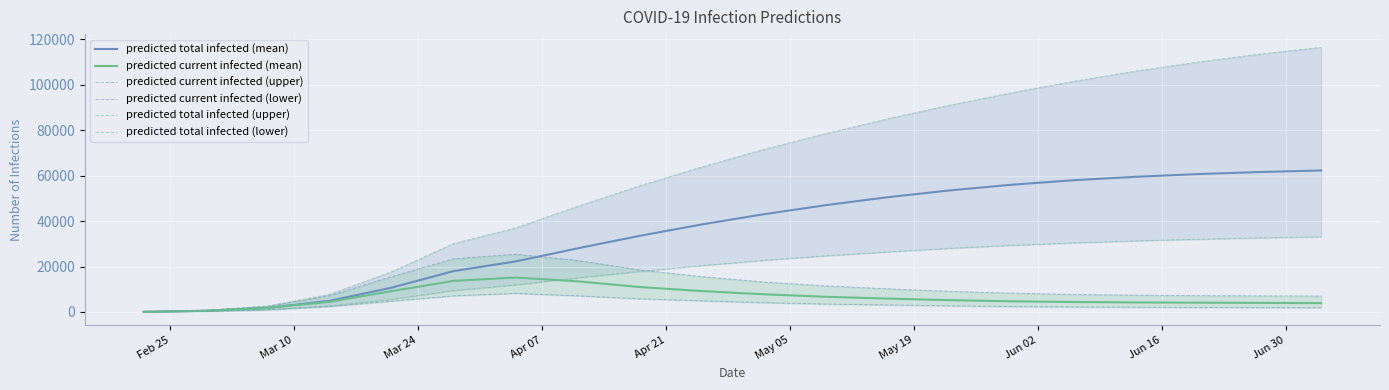

Which series has the widest spread of values?

predicted total infected (upper)